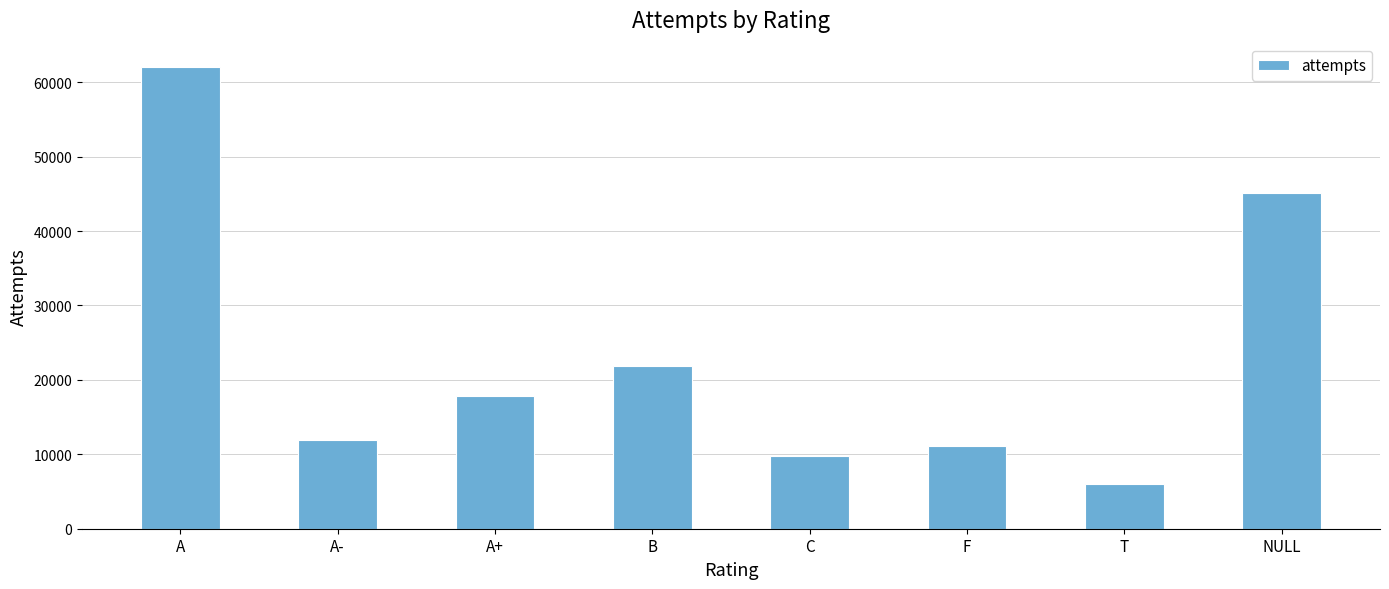

What is the change in value from A+ to F?

-6743